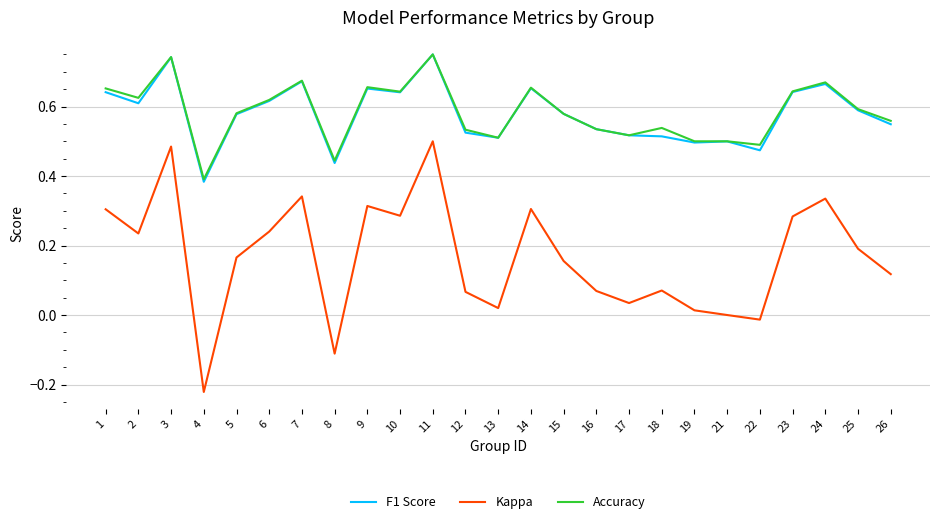

How many interior local valleys does the Kappa series have?

7